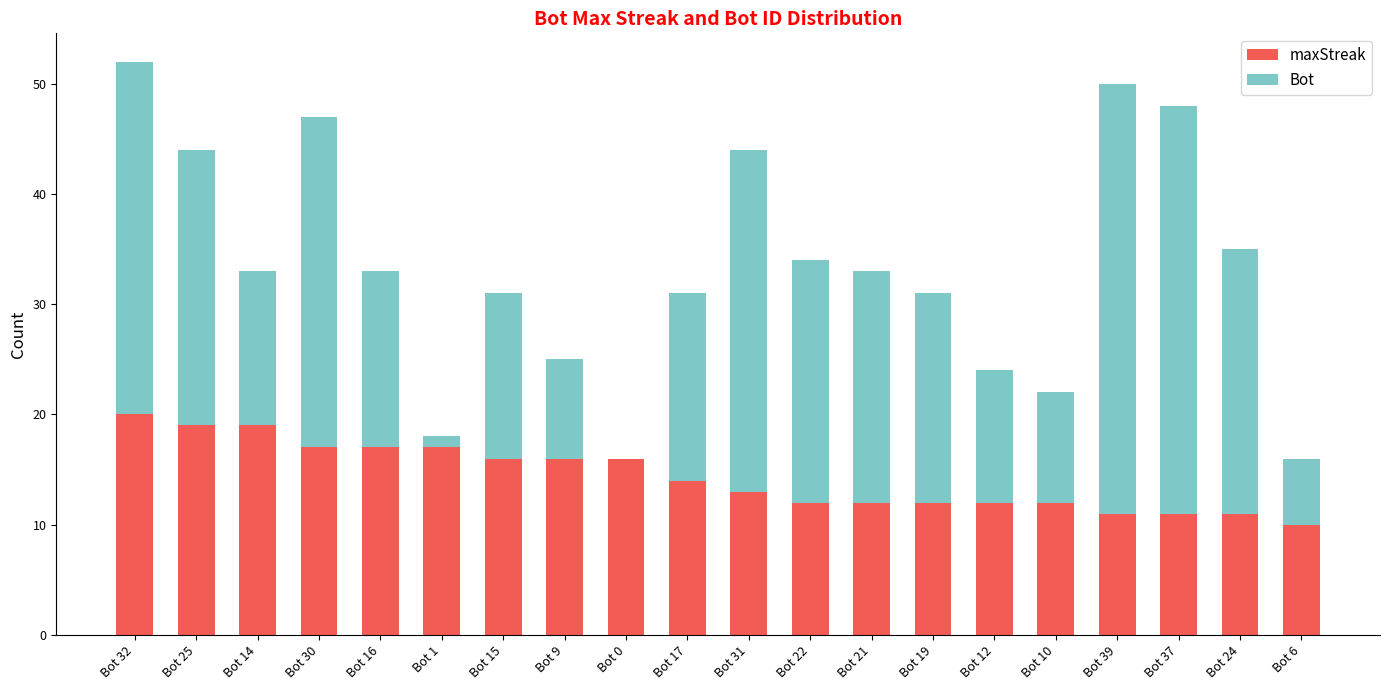

What is the highest value of the maxStreak series?

20